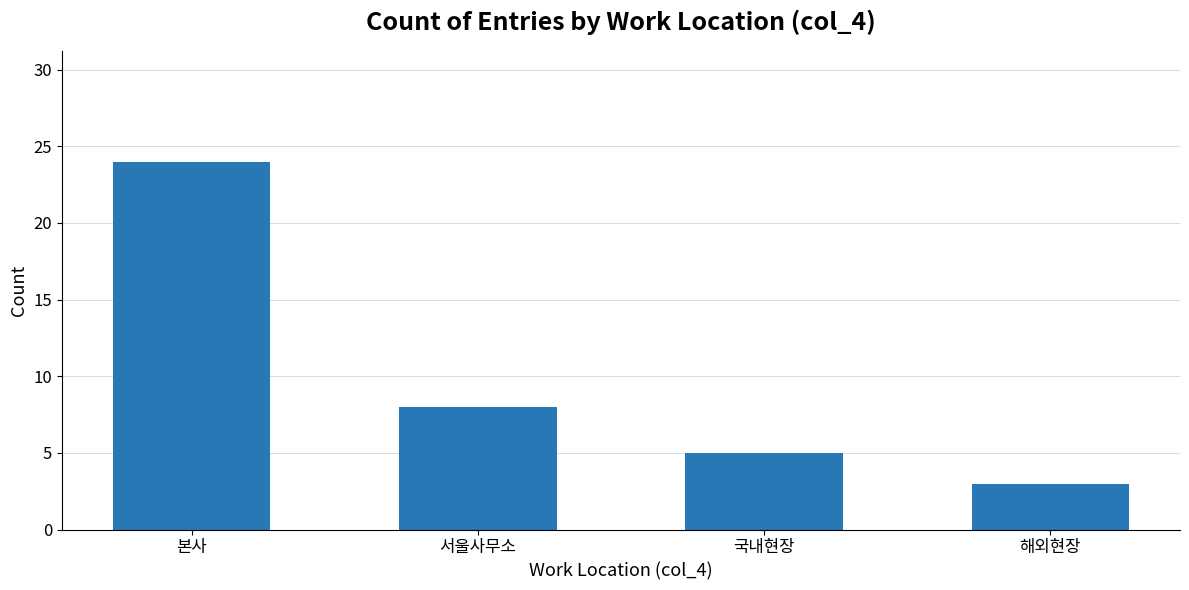

How many data points are less than 8?

2